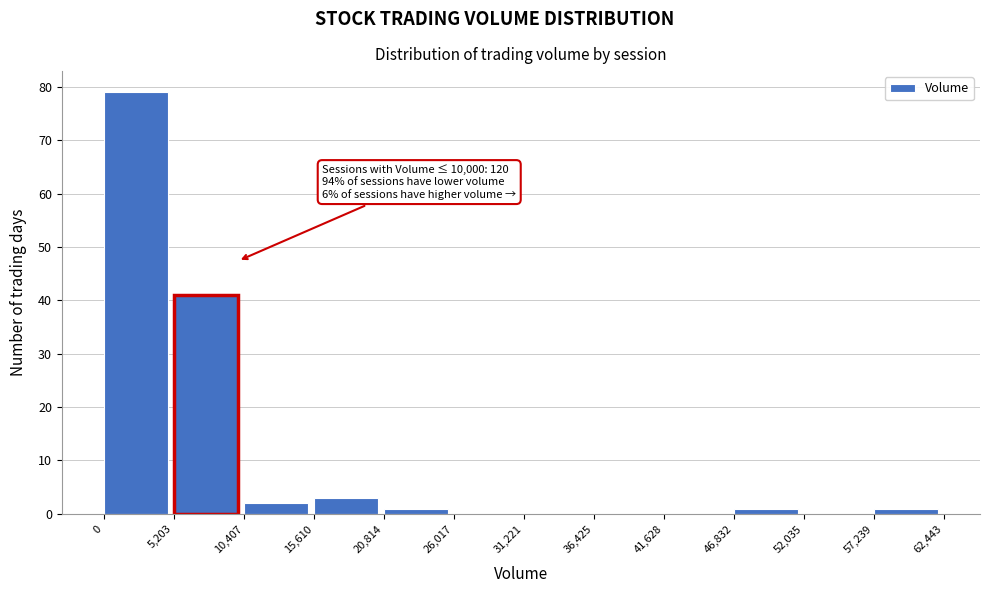

Which range on the x-axis has the tallest bar?

0 to 5,203